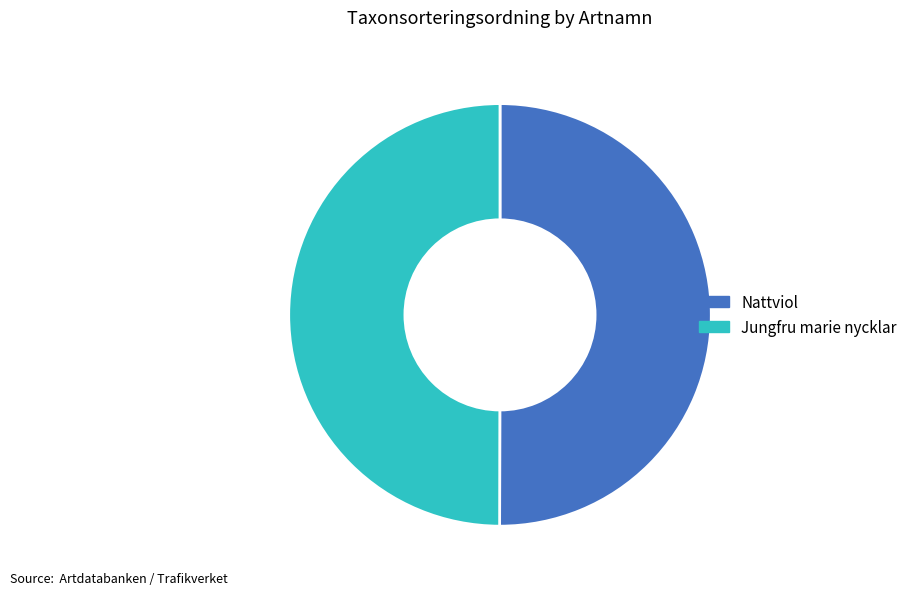

Is it true that Jungfru marie nycklar is 50% of the pie?

True